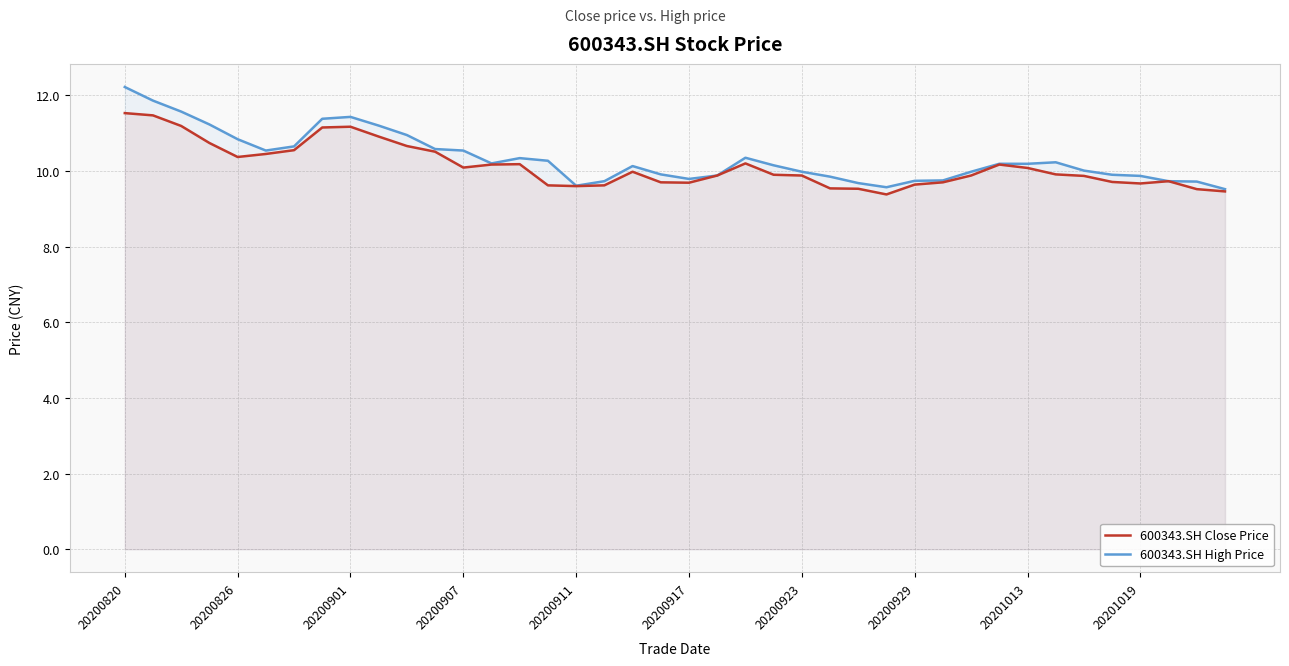

Rank the series by their average value, from lowest to highest.

600343.SH Close Price, 600343.SH High Price